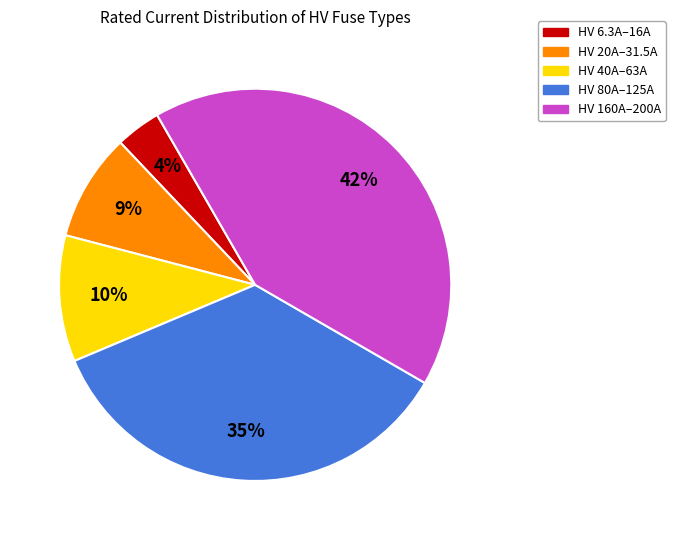

Is there a majority slice in this chart?

No